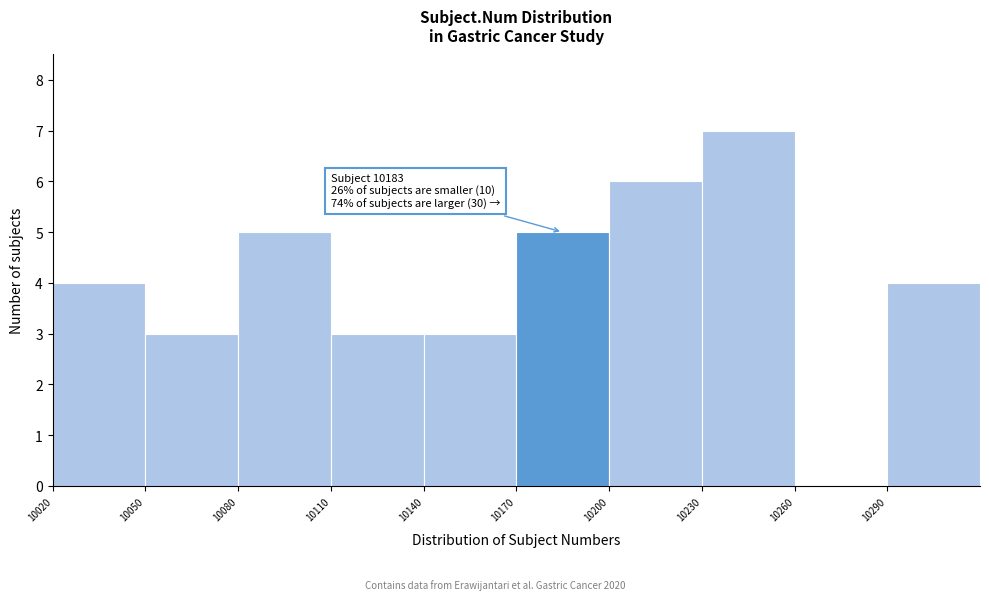

Which range on the x-axis has the tallest bar?

10230 to 10260